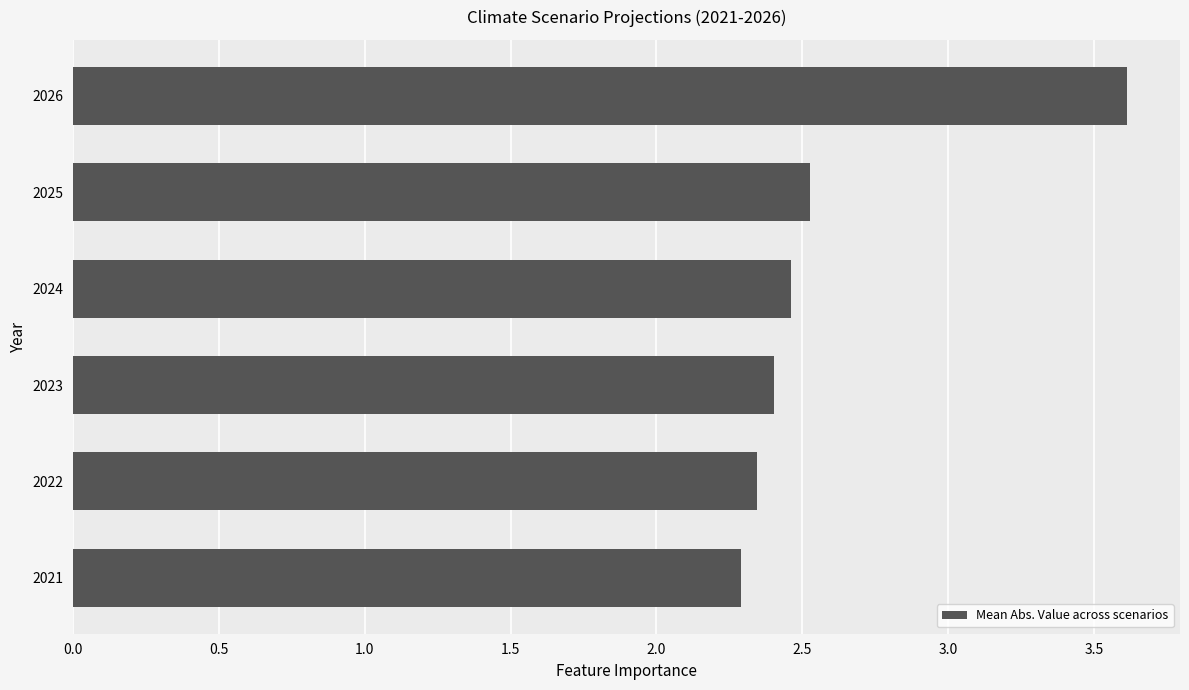

How many values are between 2 and 3?

5